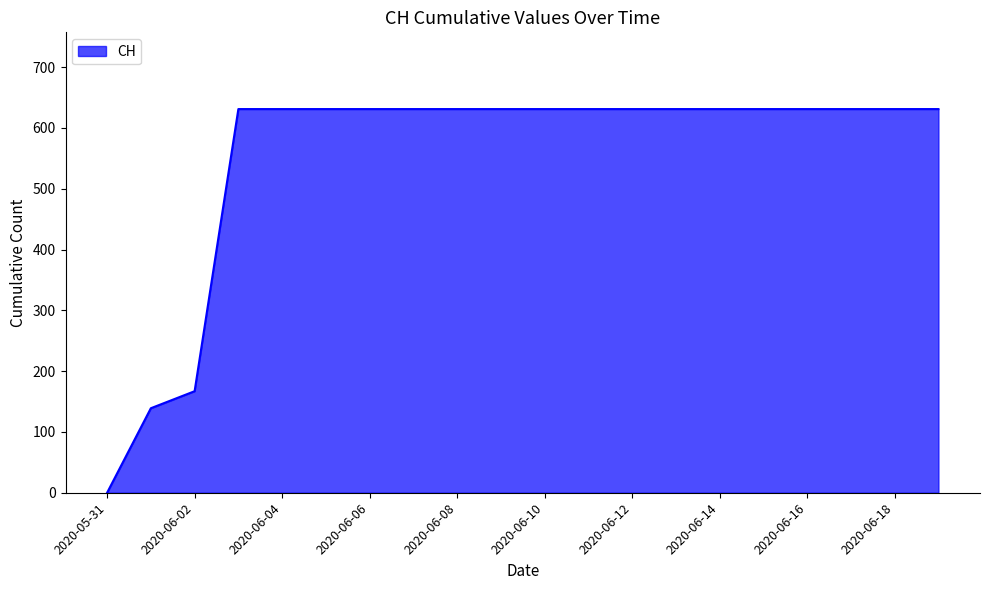

What is the difference between the maximum and minimum values?

631